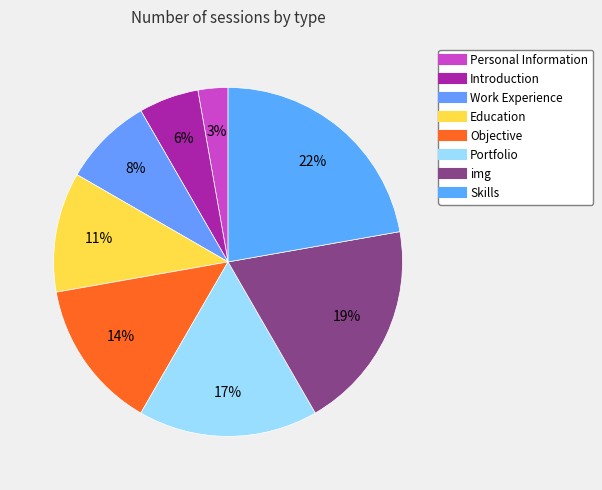

The img slice represents 8% of the pie. True or false?

False